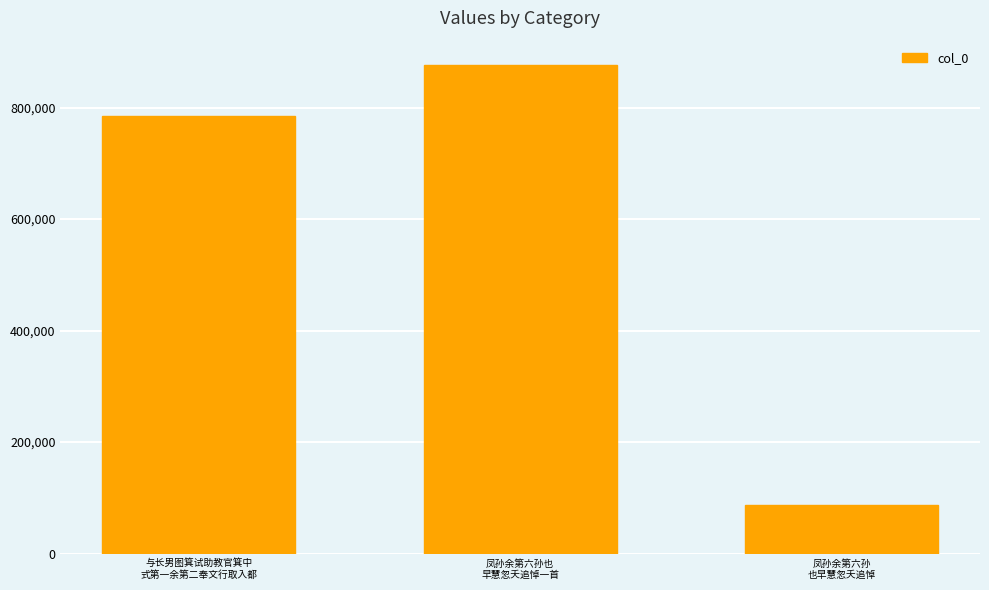

What is the greatest value displayed?

876311